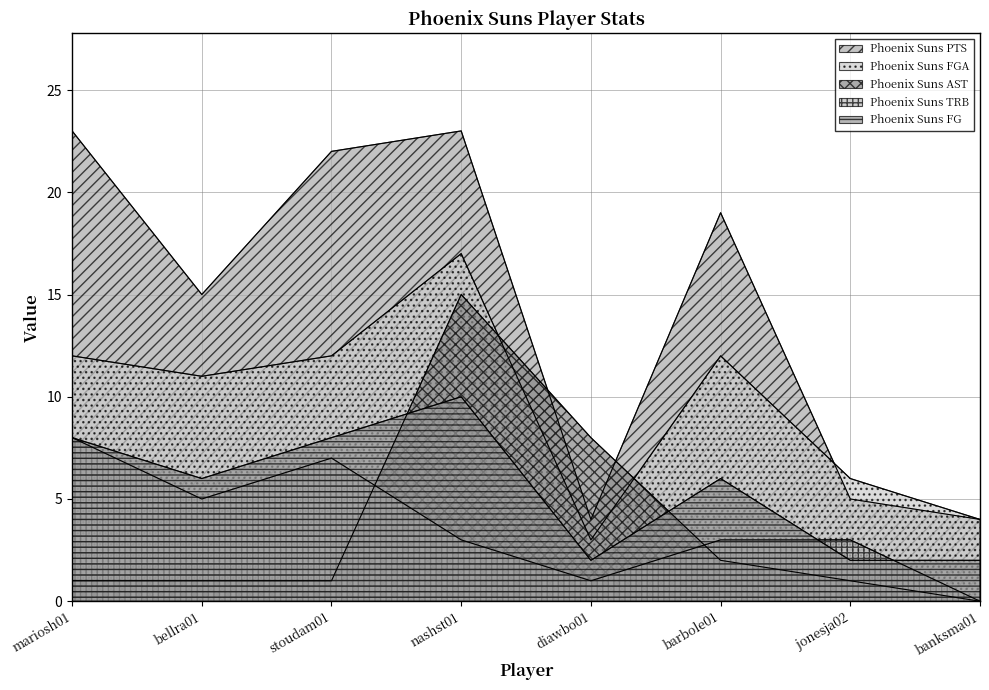

In Phoenix Suns TRB, how many points are higher than both neighbors (excluding endpoints)?

1